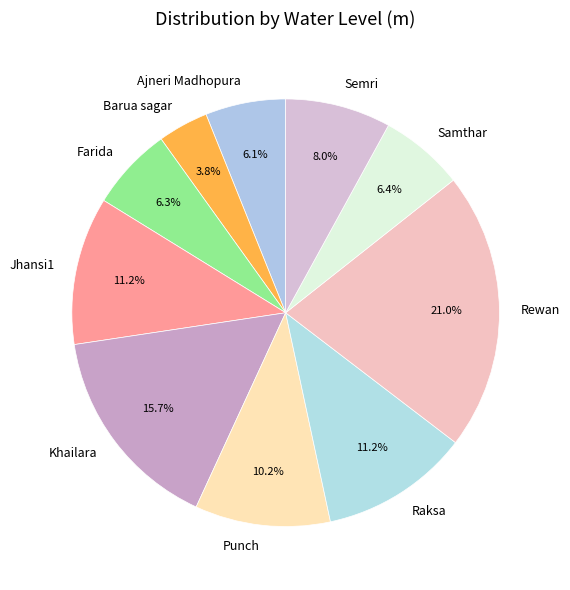

How many segments does this pie chart have?

10